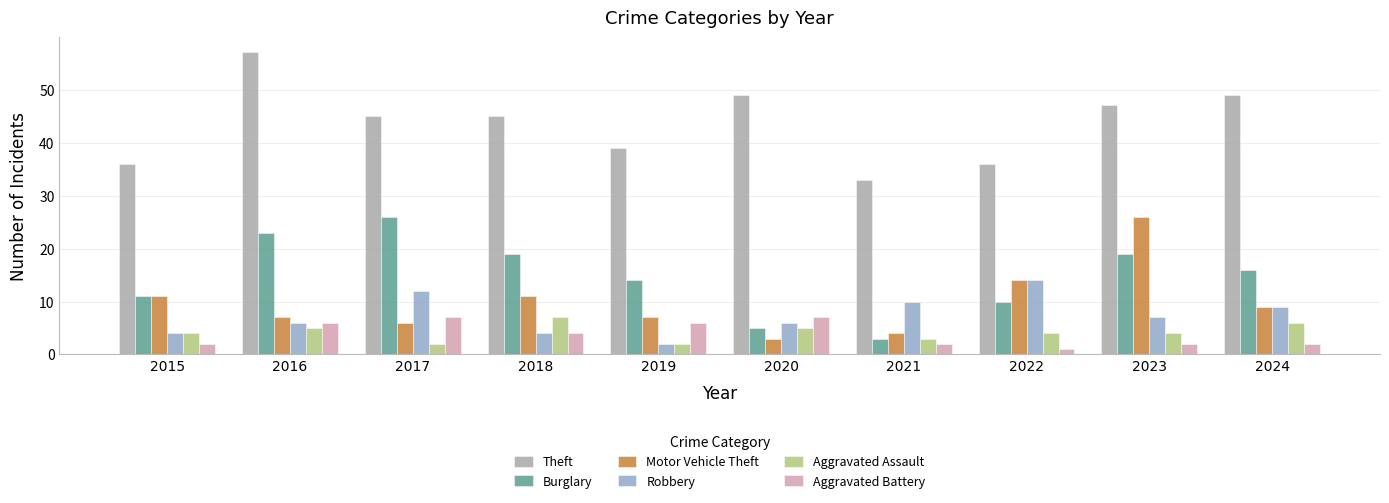

What is the smallest value displayed?

1